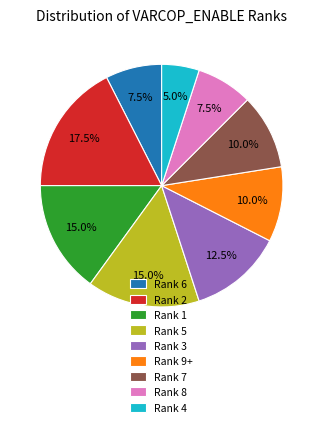

What percentage is NOT represented by Rank 1?

85.0%